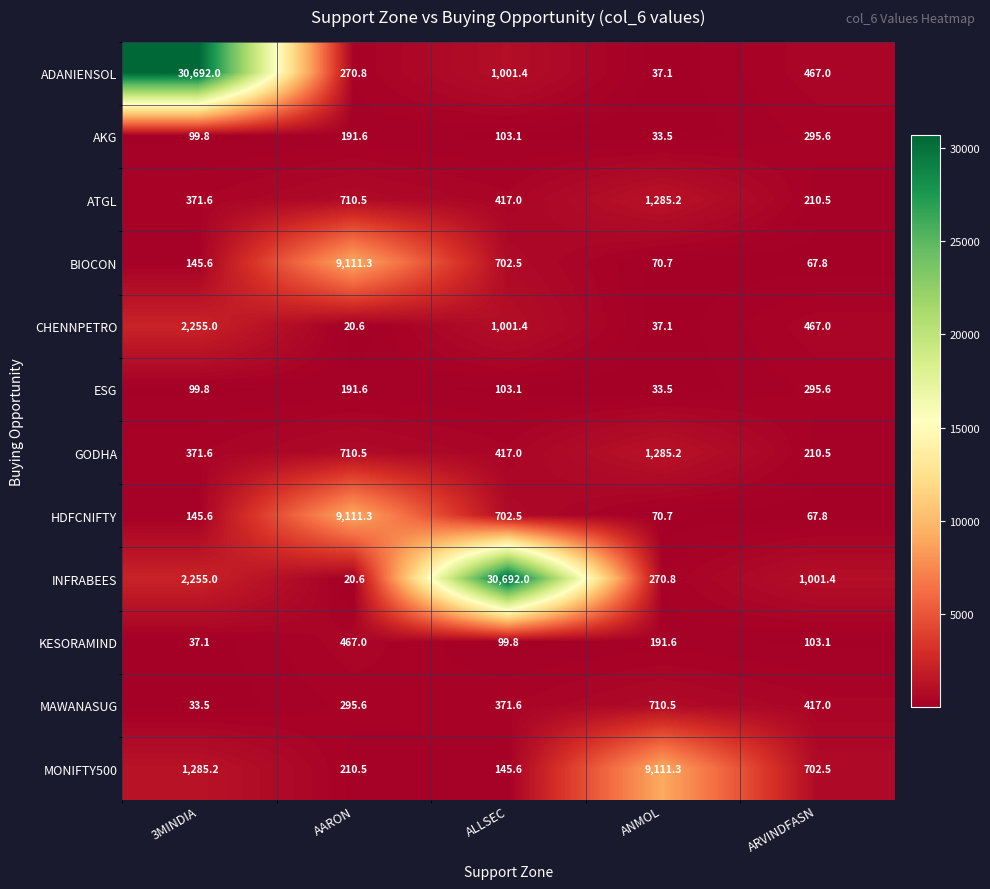

Read the GODHA value at ALLSEC.

417.0